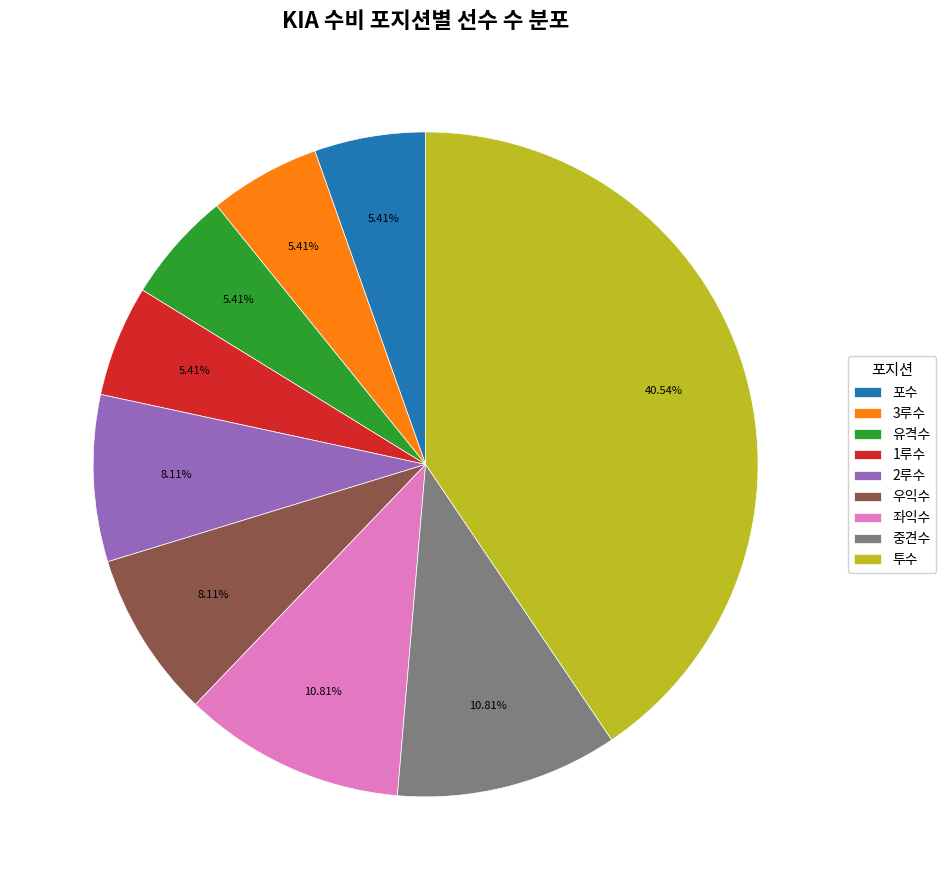

What percentage is the 포수 slice, to the nearest percent?

5%